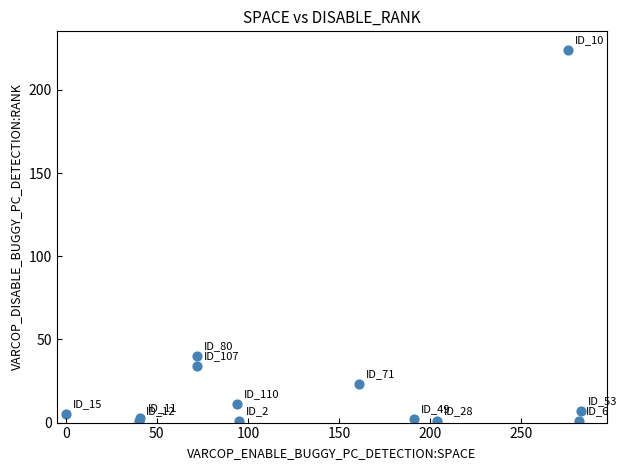

What Y value in the scatter plot is closest to 112?

40